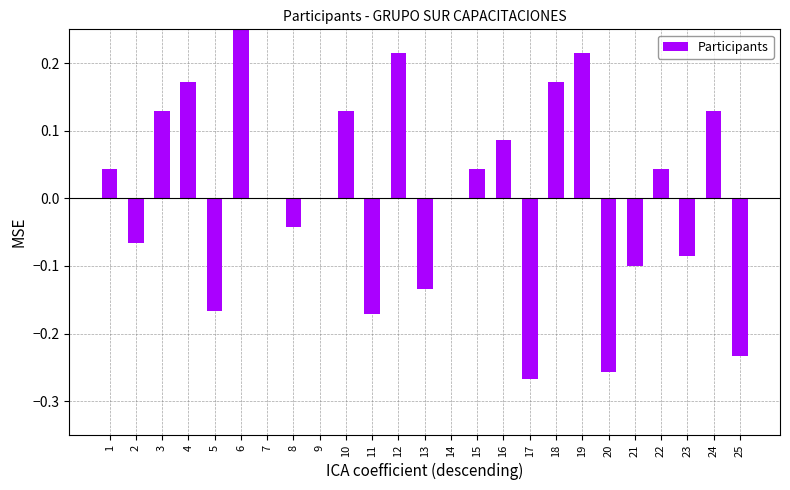

What is the change in value from 3 to 7?

-0.1